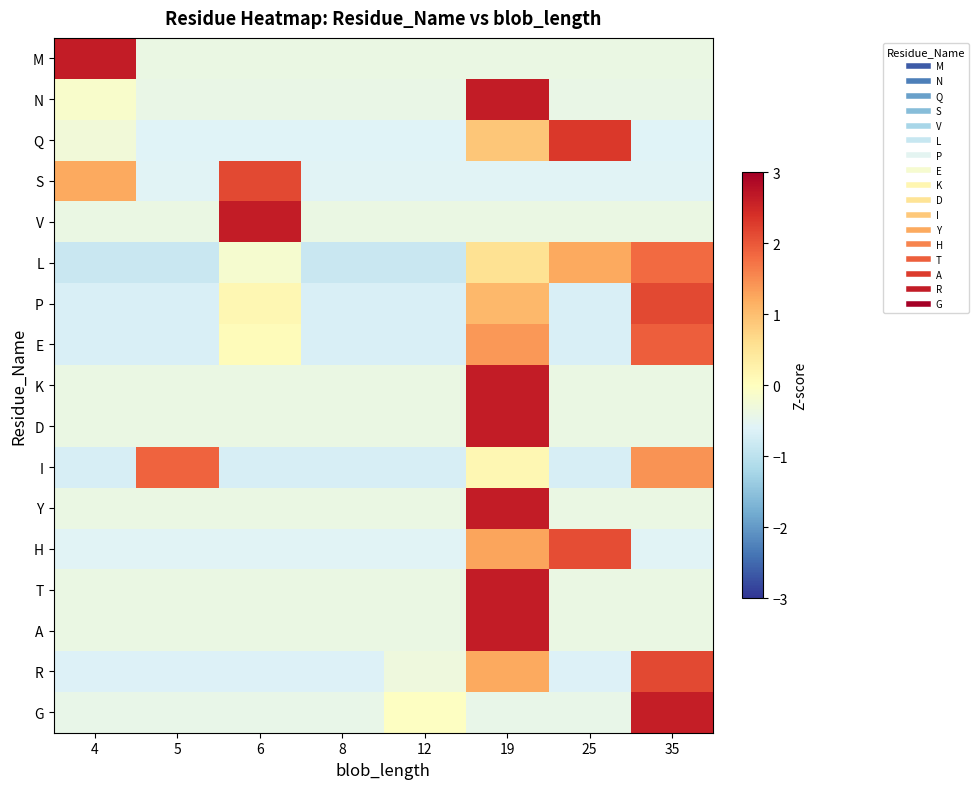

Reading left to right, extract all data points from this chart.

M: 4=2.6	5=-0.4	6=-0.4	8=-0.4	12=-0.4	19=-0.4	25=-0.4	35=-0.4
N: 4=-0.1	5=-0.4	6=-0.4	8=-0.4	12=-0.4	19=2.6	25=-0.4	35=-0.4
Q: 4=-0.3	5=-0.6	6=-0.6	8=-0.6	12=-0.6	19=0.9	25=2.3	35=-0.6
S: 4=1.2	5=-0.6	6=2.1	8=-0.6	12=-0.6	19=-0.6	25=-0.6	35=-0.6
V: 4=-0.4	5=-0.4	6=2.6	8=-0.4	12=-0.4	19=-0.4	25=-0.4	35=-0.4
L: 4=-0.9	5=-0.9	6=-0.2	8=-0.9	12=-0.9	19=0.6	25=1.2	35=1.8
P: 4=-0.7	5=-0.7	6=0.1	8=-0.7	12=-0.7	19=1.1	25=-0.7	35=2.1
E: 4=-0.7	5=-0.7	6=0.1	8=-0.7	12=-0.7	19=1.4	25=-0.7	35=1.9
K: 4=-0.4	5=-0.4	6=-0.4	8=-0.4	12=-0.4	19=2.6	25=-0.4	35=-0.4
D: 4=-0.4	5=-0.4	6=-0.4	8=-0.4	12=-0.4	19=2.6	25=-0.4	35=-0.4
I: 4=-0.7	5=1.9	6=-0.7	8=-0.7	12=-0.7	19=0.1	25=-0.7	35=1.4
Y: 4=-0.4	5=-0.4	6=-0.4	8=-0.4	12=-0.4	19=2.6	25=-0.4	35=-0.4
H: 4=-0.6	5=-0.6	6=-0.6	8=-0.6	12=-0.6	19=1.3	25=2.1	35=-0.6
T: 4=-0.4	5=-0.4	6=-0.4	8=-0.4	12=-0.4	19=2.6	25=-0.4	35=-0.4
A: 4=-0.4	5=-0.4	6=-0.4	8=-0.4	12=-0.4	19=2.6	25=-0.4	35=-0.4
R: 4=-0.6	5=-0.6	6=-0.6	8=-0.6	12=-0.3	19=1.2	25=-0.6	35=2.1
G: 4=-0.4	5=-0.4	6=-0.4	8=-0.4	12=-0.0	19=-0.4	25=-0.4	35=2.6